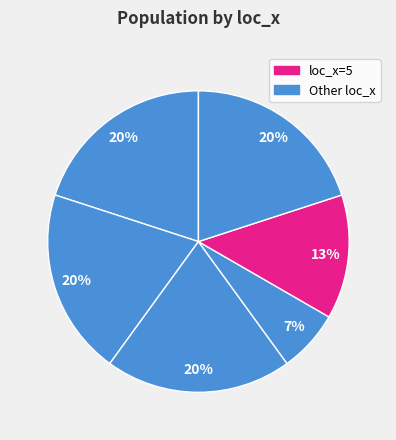

Count the number of slices in the pie.

6